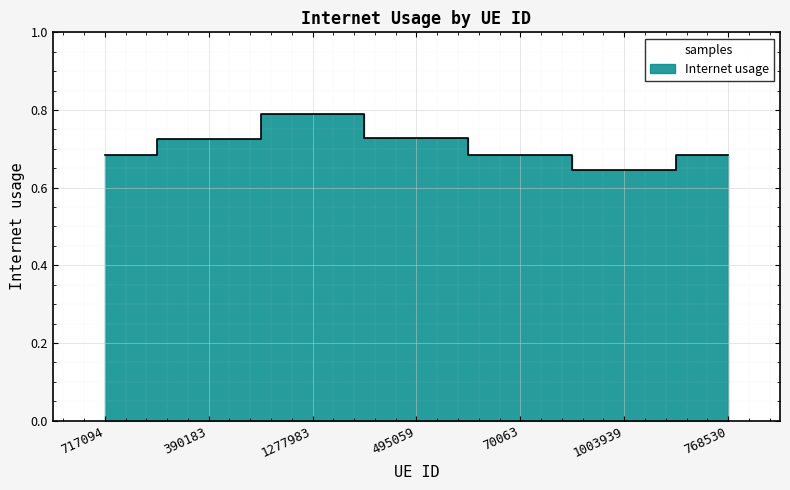

What is the sum of all values?

4.9